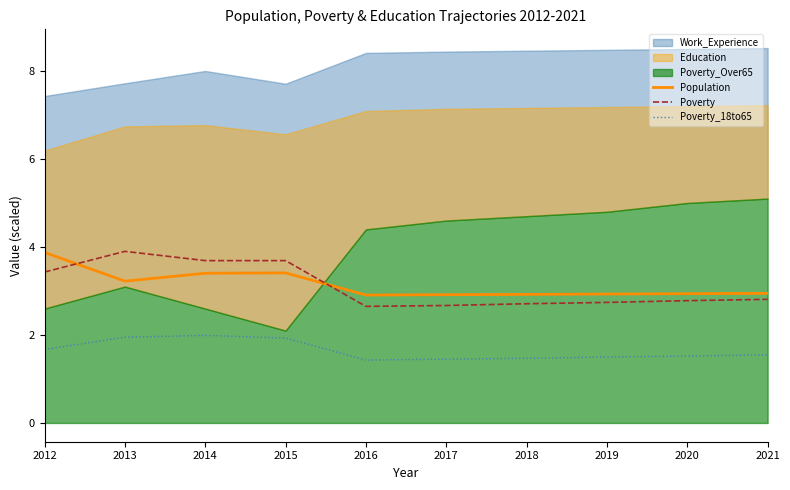

True or false: Poverty and Poverty_18to65 intersect in this chart.

False